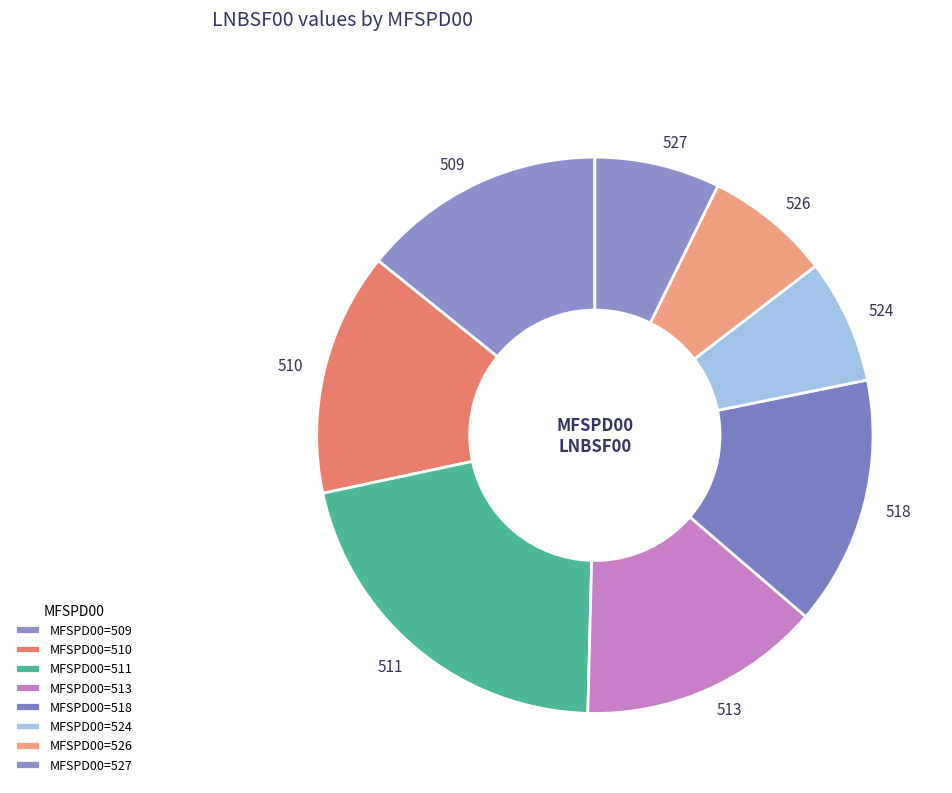

What is the ratio of the value at 511 to the value at 509?

1.5